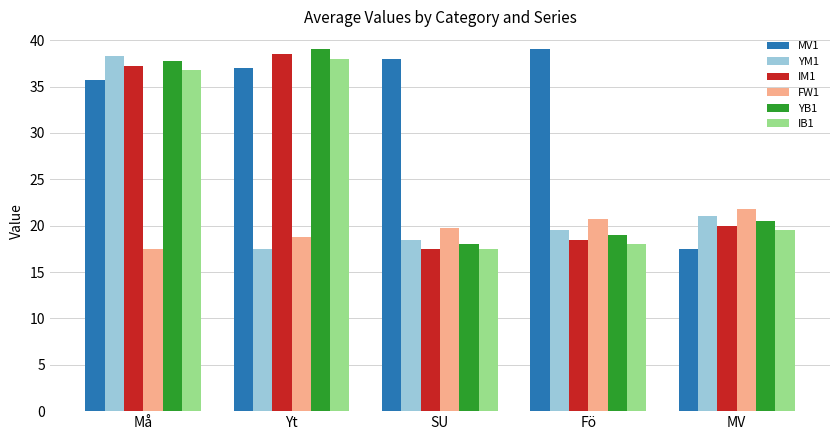

Does the chart contain any negative values?

No